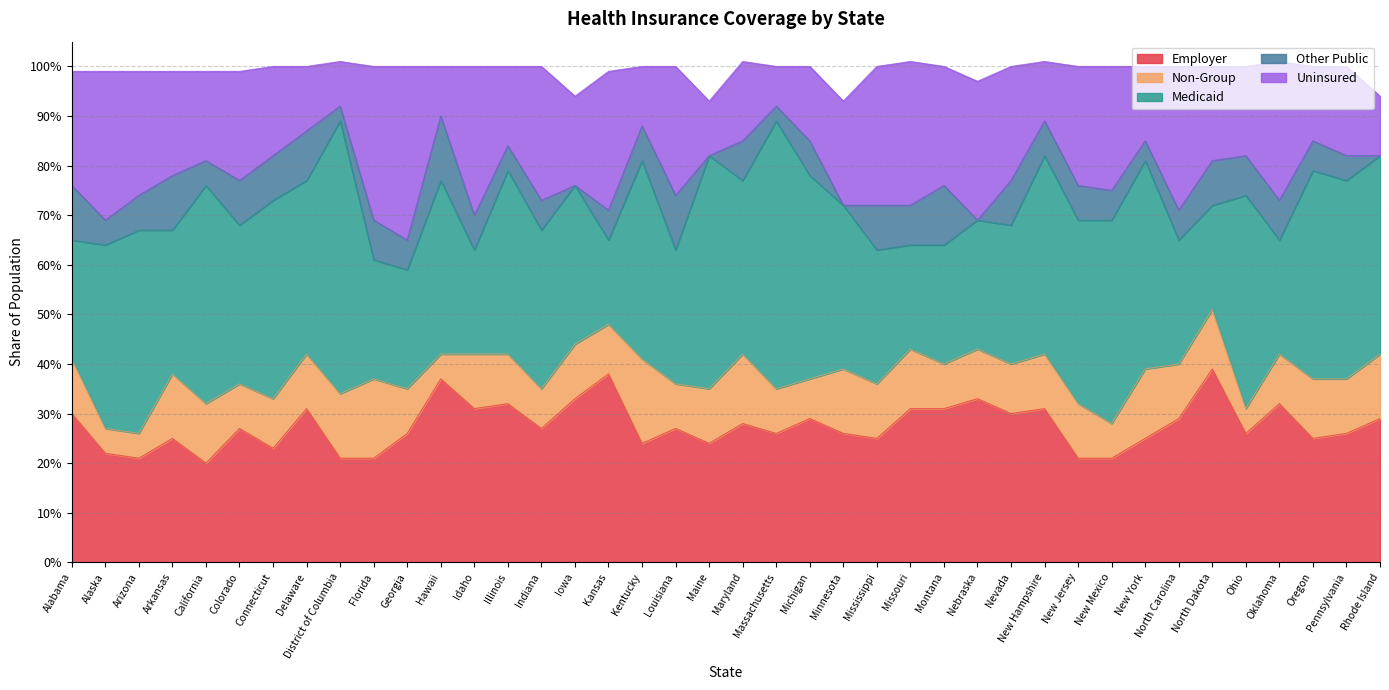

Does the chart have visible grid lines?

Yes